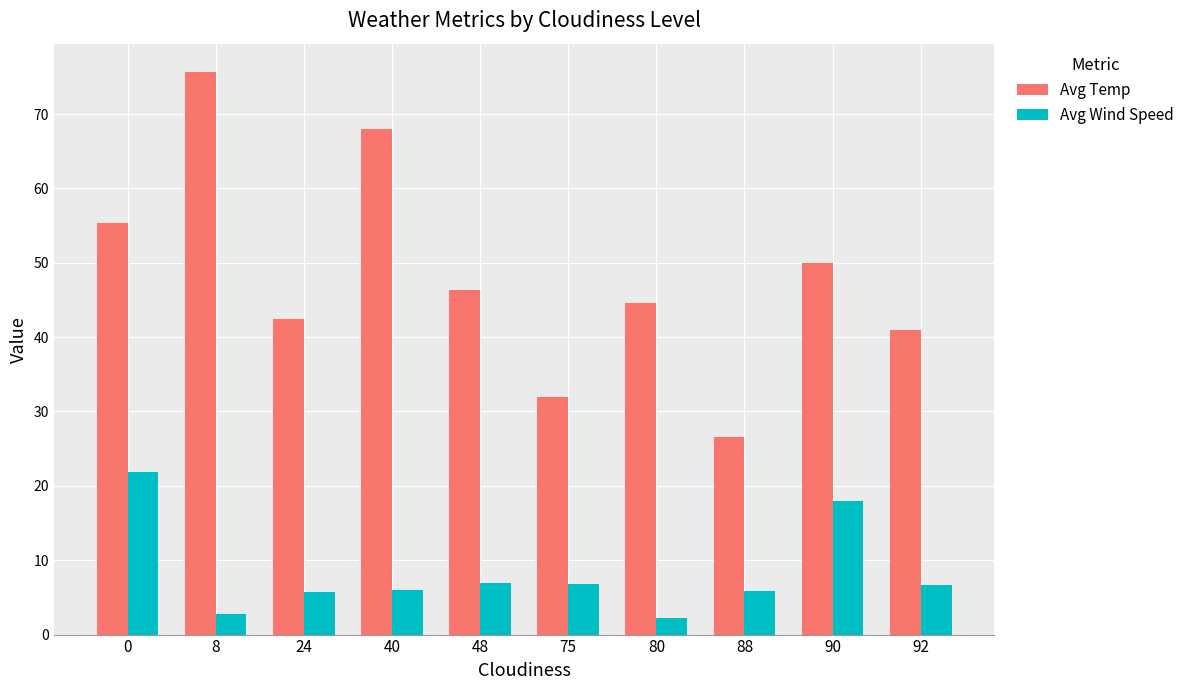

The value of Avg Wind Speed at 48 is 6.9. True or false?

True